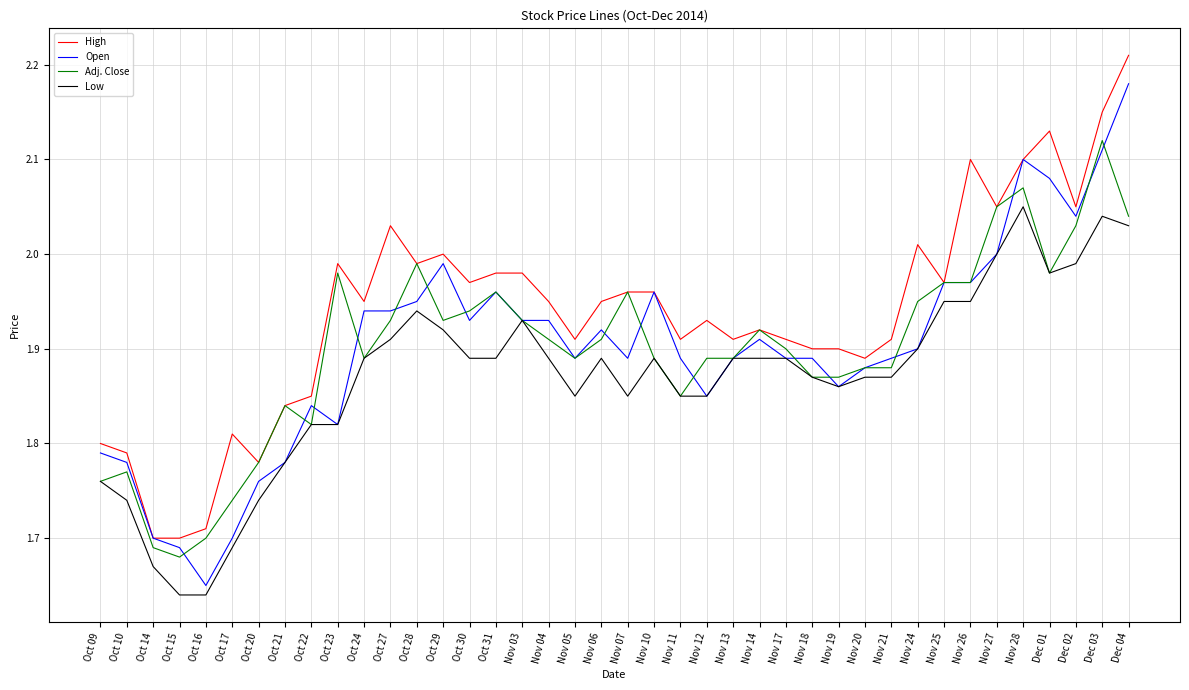

At which category does Adj. Close reach its first local valley?

Oct 15